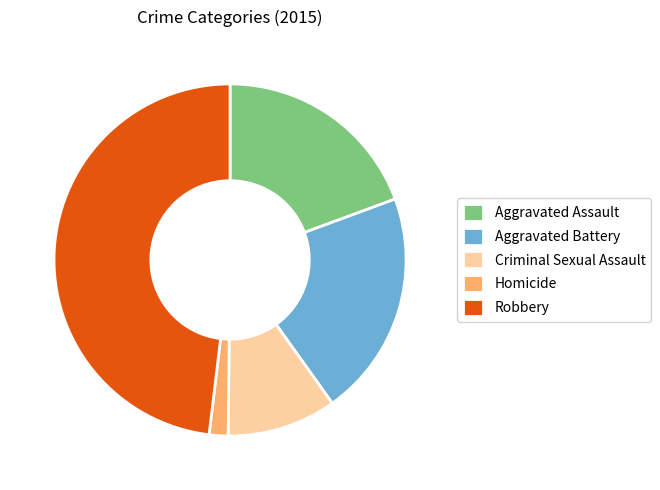

Rank the categories by value from highest to lowest.

Robbery, Aggravated Battery, Aggravated Assault, Criminal Sexual Assault, Homicide